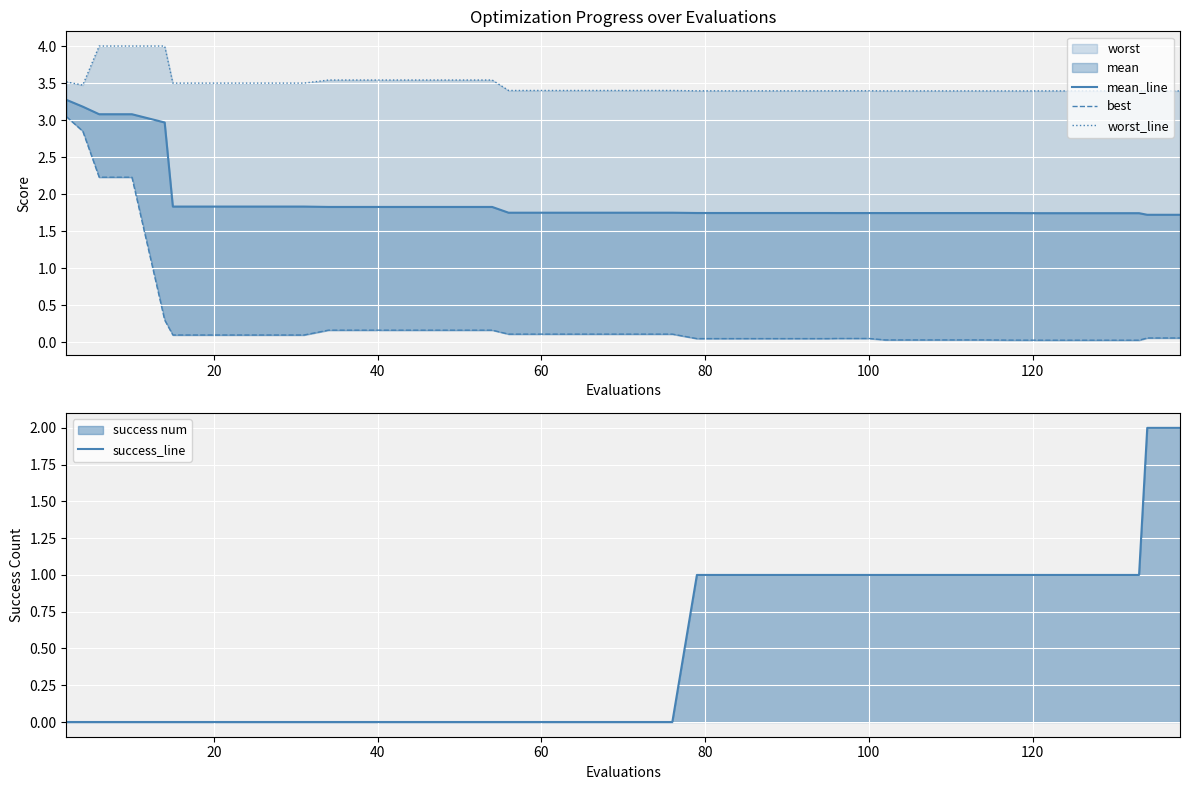

Which series has the largest total across all categories?

worst_line